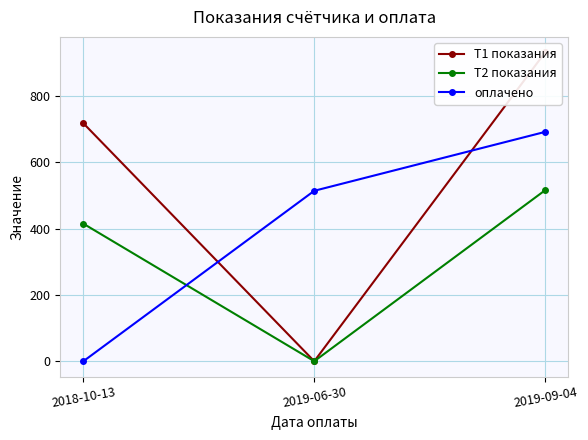

Is this an area chart (filled region under the line)?

No